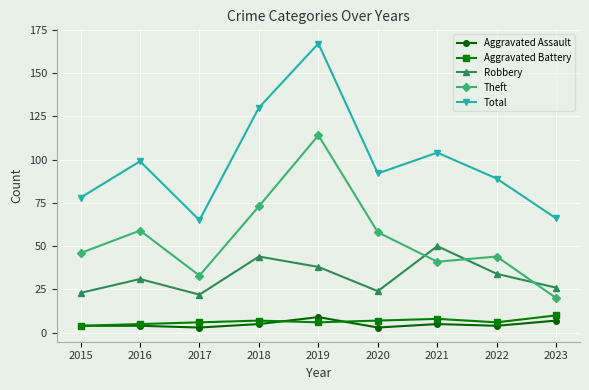

Reading left to right, list all the values displayed in this chart.

Aggravated Assault: 2015=4	2016=4	2017=3	2018=5	2019=9	2020=3	2021=5	2022=4	2023=7
Aggravated Battery: 2015=4	2016=5	2017=6	2018=7	2019=6	2020=7	2021=8	2022=6	2023=10
Robbery: 2015=23	2016=31	2017=22	2018=44	2019=38	2020=24	2021=50	2022=34	2023=26
Theft: 2015=46	2016=59	2017=33	2018=73	2019=114	2020=58	2021=41	2022=44	2023=20
Total: 2015=78	2016=99	2017=65	2018=130	2019=167	2020=92	2021=104	2022=89	2023=66